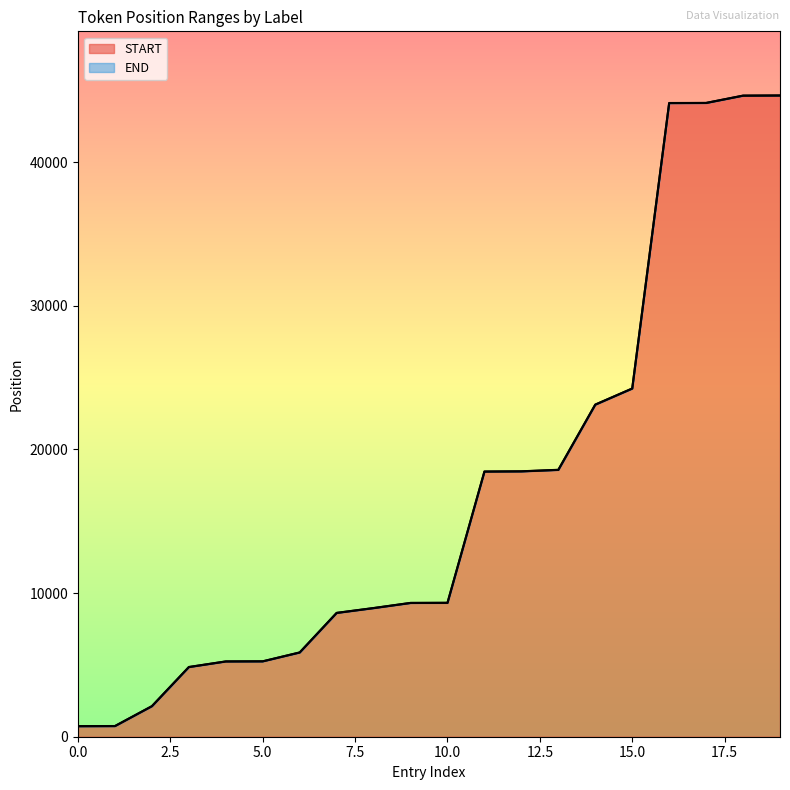

Reading left to right, extract all data points from this chart.

START: 0=731	1=740	2=2123	3=4848	4=5238	5=5247	6=5863	7=8617	8=8954	9=9312	10=9321	11=18459	12=18474	13=18578	14=23120	15=24241	16=44119	17=44128	18=44635	19=44647
END: 0=739	1=745	2=2131	3=4856	4=5246	5=5252	6=5871	7=8625	8=8962	9=9320	10=9326	11=18469	12=18483	13=18587	14=23128	15=24250	16=44127	17=44133	18=44643	19=44652